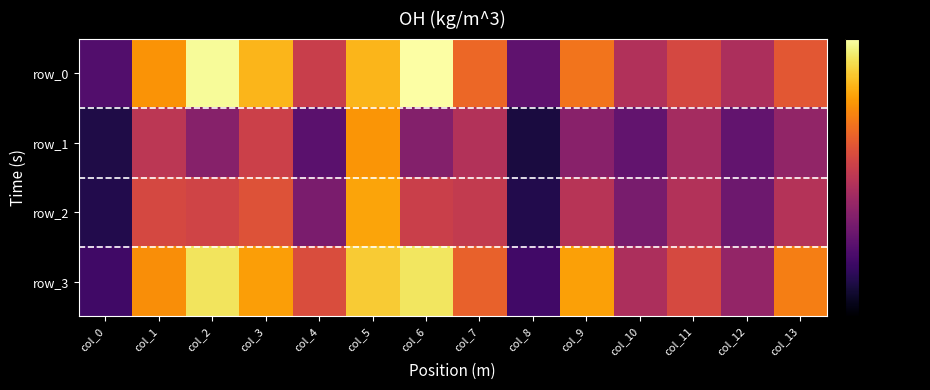

The value of row_3 at col_13 is 0.1. True or false?

False